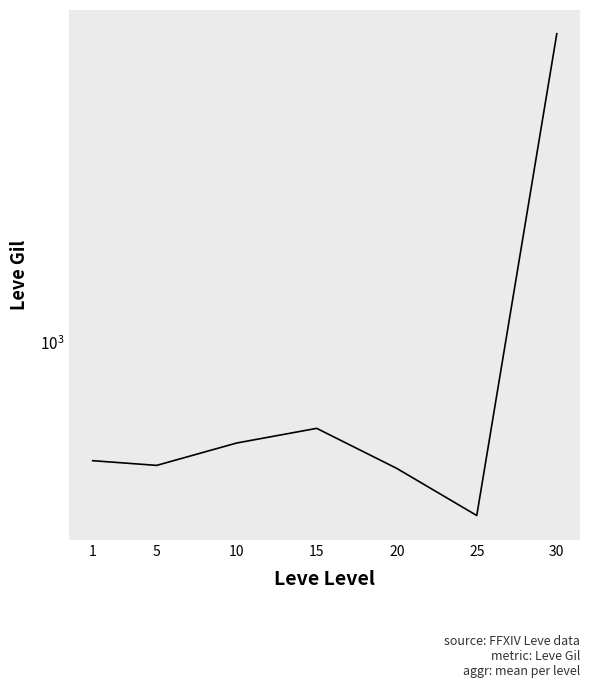

The value at 20 is 164.7. True or false?

False